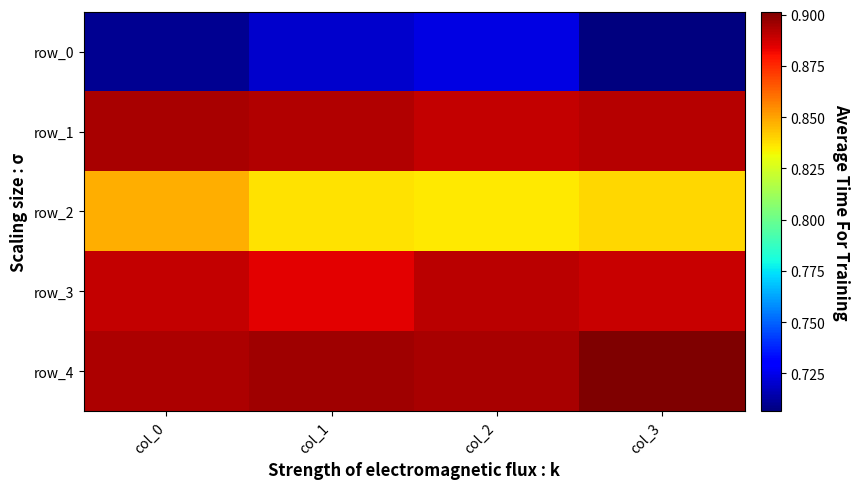

What is the total value across all series at col_1?

4.2